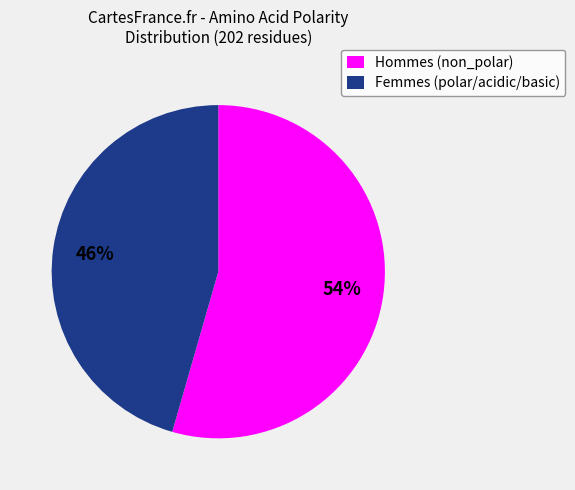

To the nearest percent, what is the average slice percentage?

50%